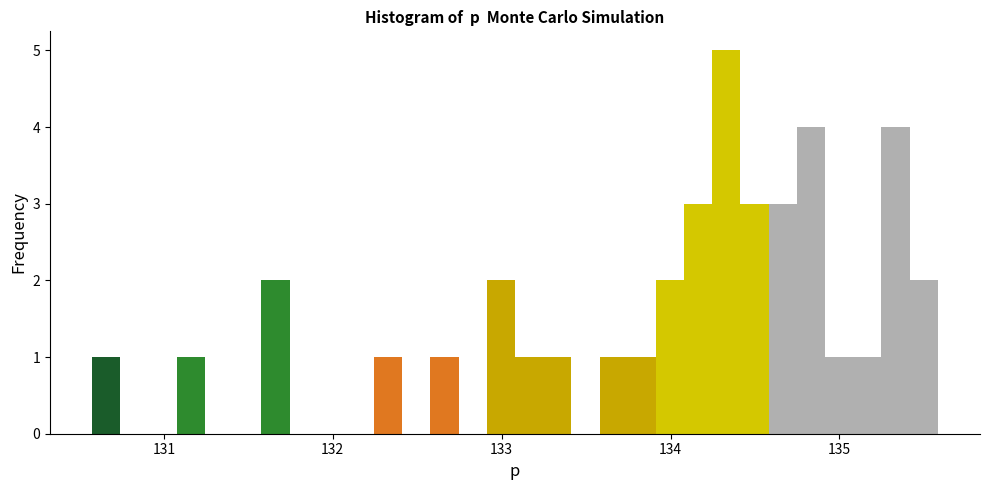

Read against the x-axis, roughly where is the centre of the tallest bar?

134.3